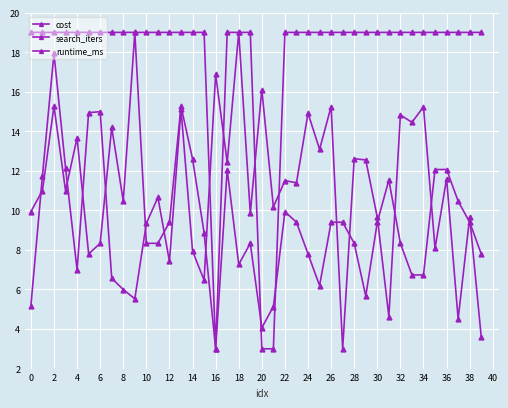

Count the number of categories in the chart.

40